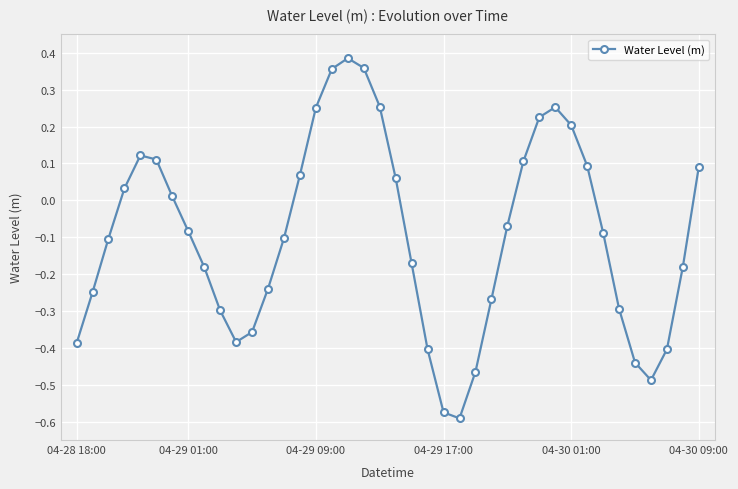

What is the difference between the maximum and minimum values?

1.0